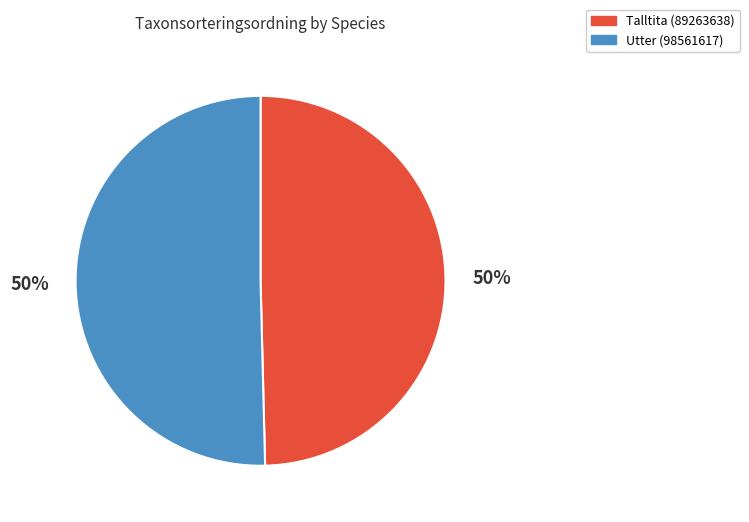

To the nearest percent, what is the average slice percentage?

50%